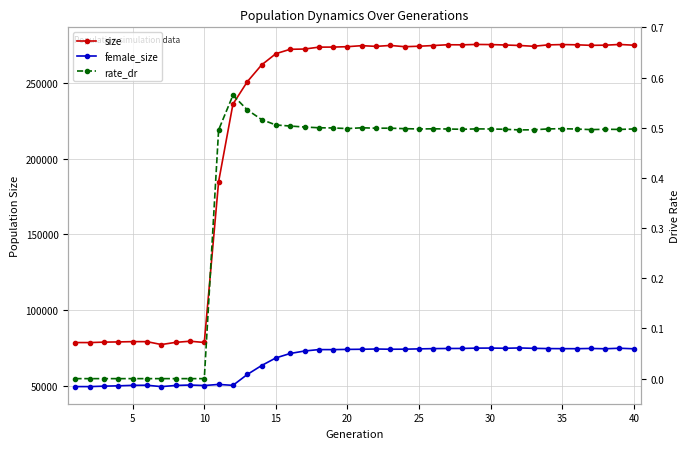

What is the average value of the rate_dr series?

0.4